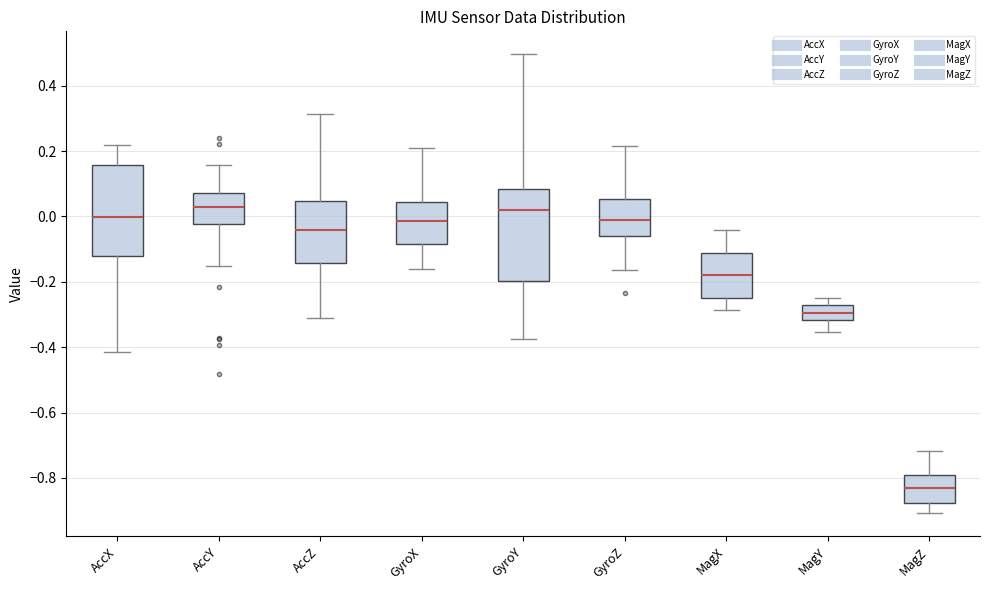

Reading left to right, transcribe this box plot: for each box, give where its median line is, the range the box spans, and where its two whiskers end, as read against the y-axis. The values are not printed on the chart, so give them approximately, as read against the axis.

AccX: median 0.00, box -0.12 to 0.16, whiskers -0.42 to 0.22
AccY: median 0.04, box -0.02 to 0.08, whiskers -0.16 to 0.16
AccZ: median -0.04, box -0.14 to 0.04, whiskers -0.32 to 0.32
GyroX: median -0.02, box -0.08 to 0.04, whiskers -0.16 to 0.20
GyroY: median 0.02, box -0.20 to 0.08, whiskers -0.38 to 0.50
GyroZ: median -0.02, box -0.06 to 0.06, whiskers -0.16 to 0.22
MagX: median -0.18, box -0.24 to -0.12, whiskers -0.28 to -0.04
MagY: median -0.30, box -0.32 to -0.28, whiskers -0.36 to -0.24
MagZ: median -0.84, box -0.88 to -0.80, whiskers -0.90 to -0.72